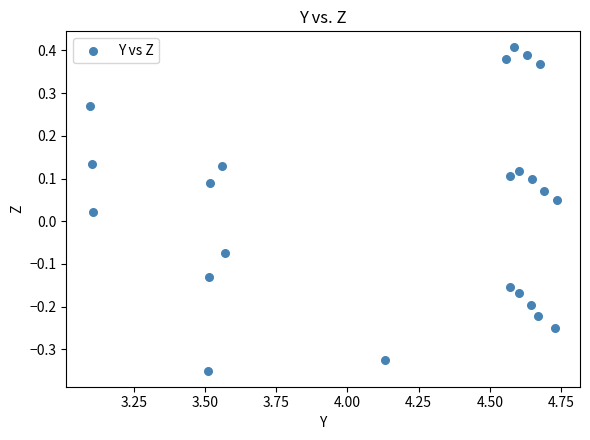

What is the range of Y values (max minus min)?

0.8